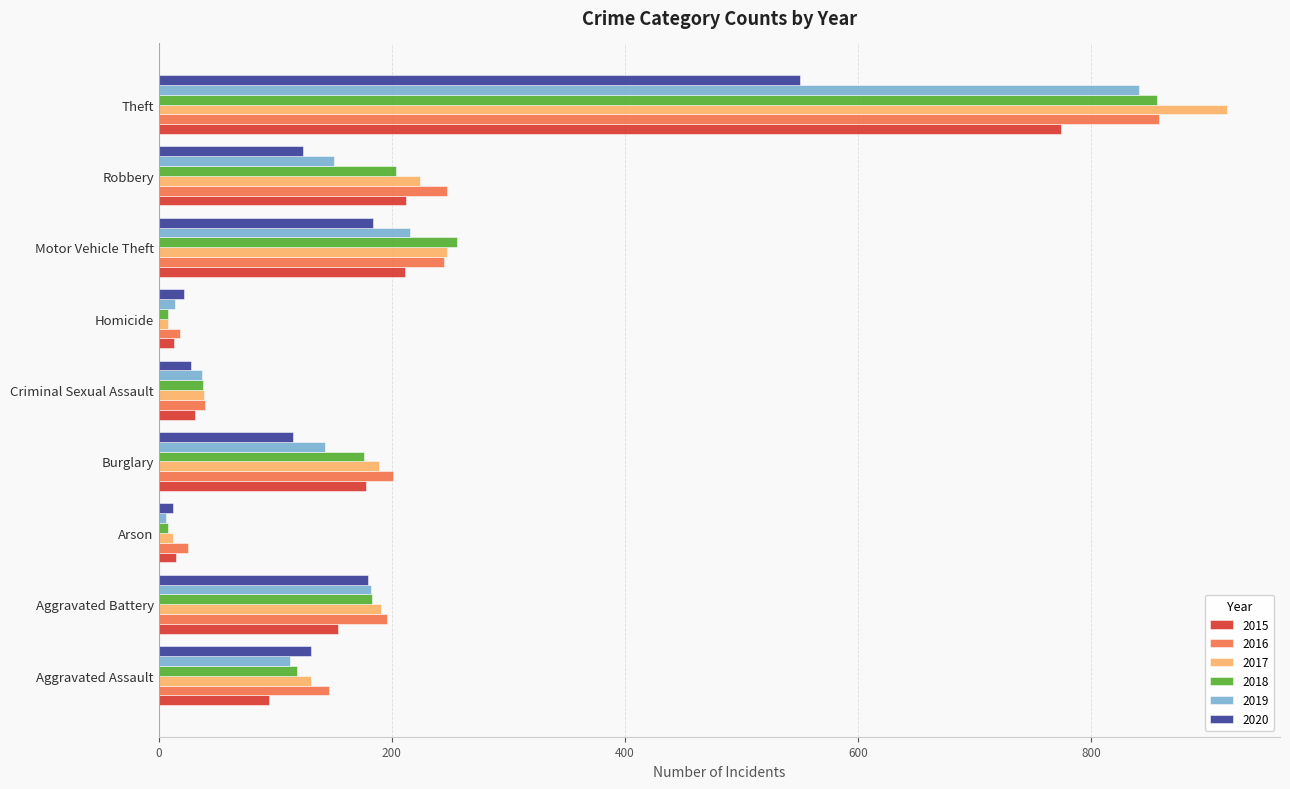

At which label does 2020 reach its peak?

Theft